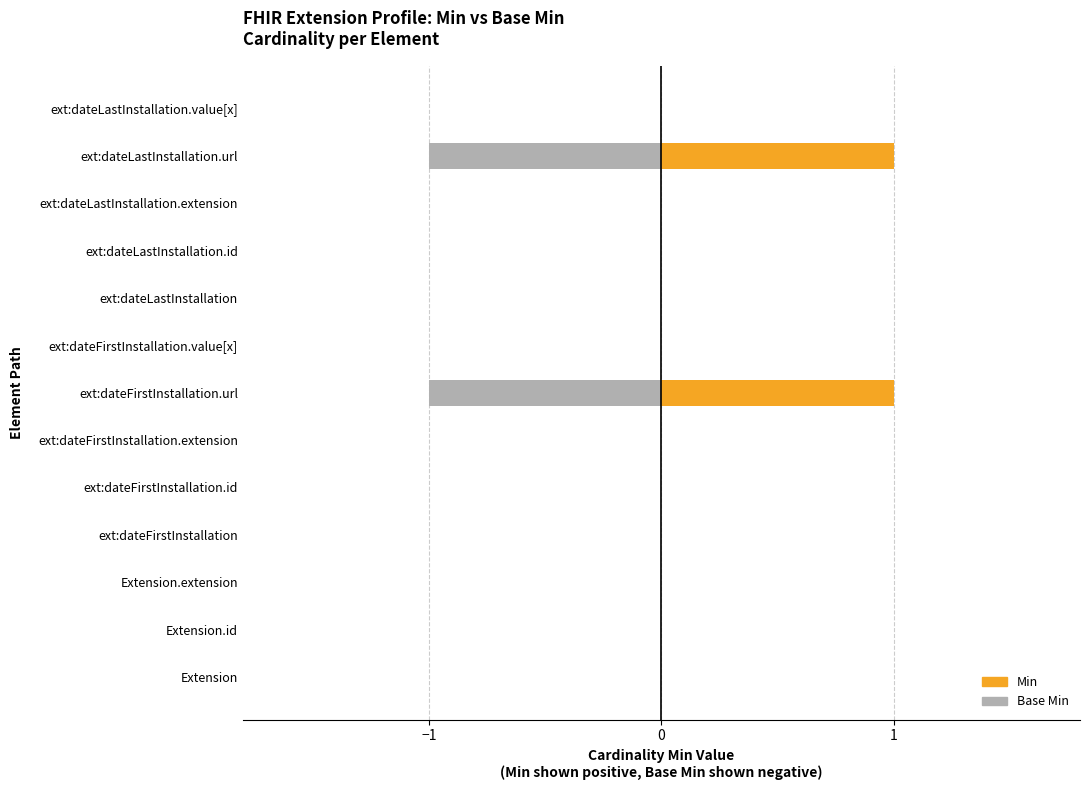

Which series has the largest range (max minus min)?

Min